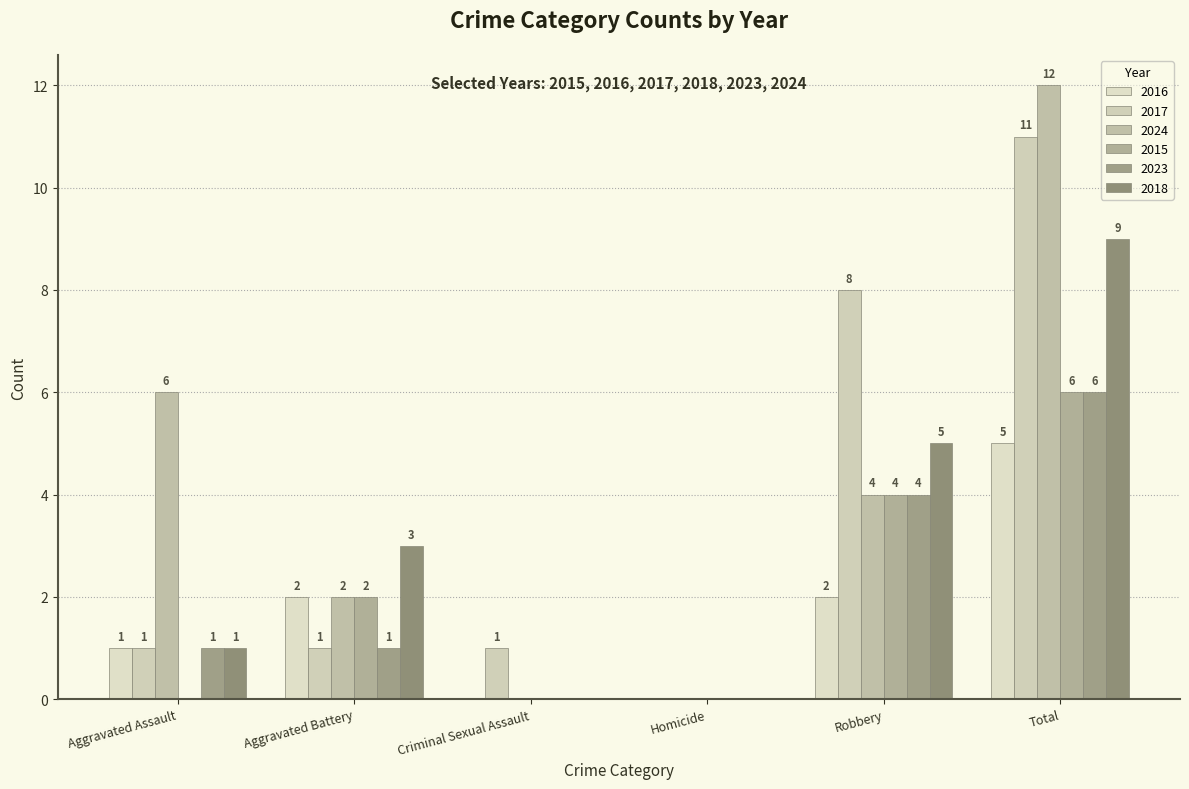

Reading left to right, what are all the values shown in this chart?

2016: 1	2	0	0	2	5
2017: 1	1	1	0	8	11
2024: 6	2	0	0	4	12
2015: 0	2	0	0	4	6
2023: 1	1	0	0	4	6
2018: 1	3	0	0	5	9